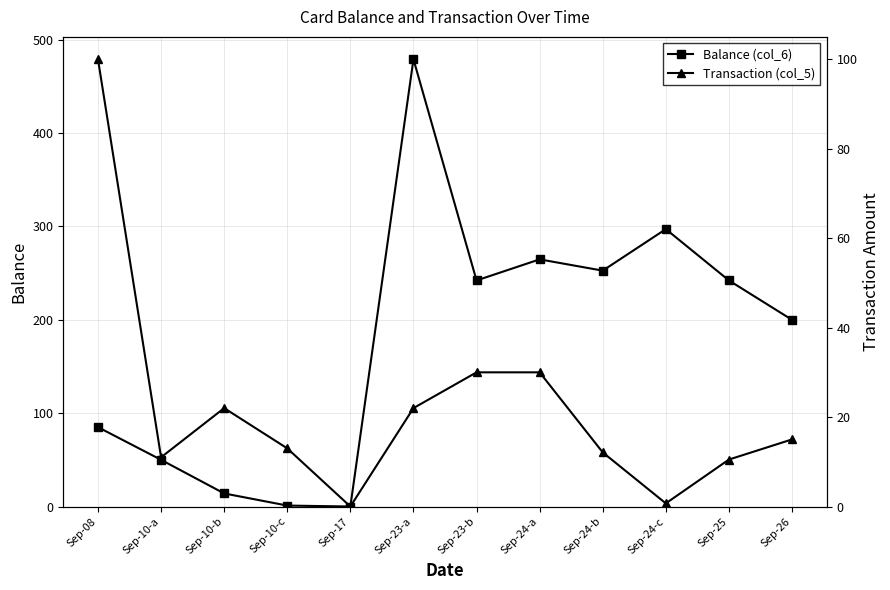

What is the label of the 7th point from the right?

Sep-23-a